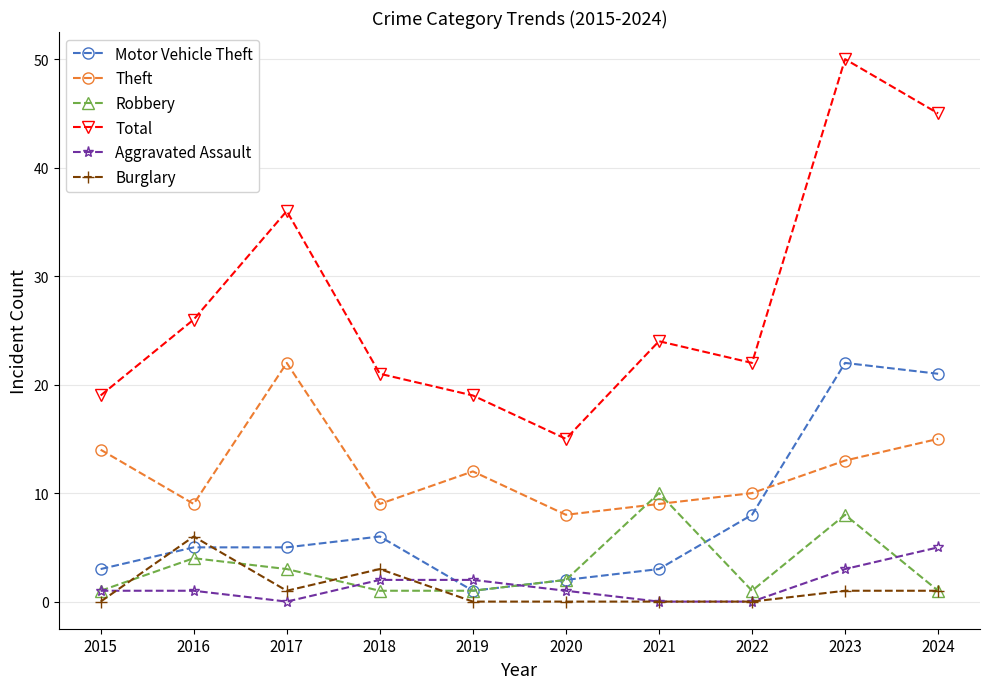

Which series has the widest spread of values?

Total